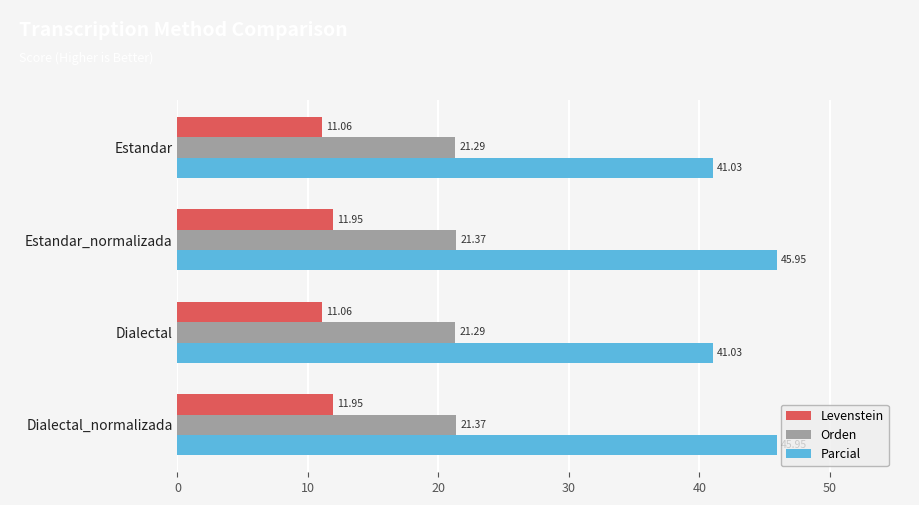

What is the difference between the maximum and minimum values in the Levenstein series?

0.9